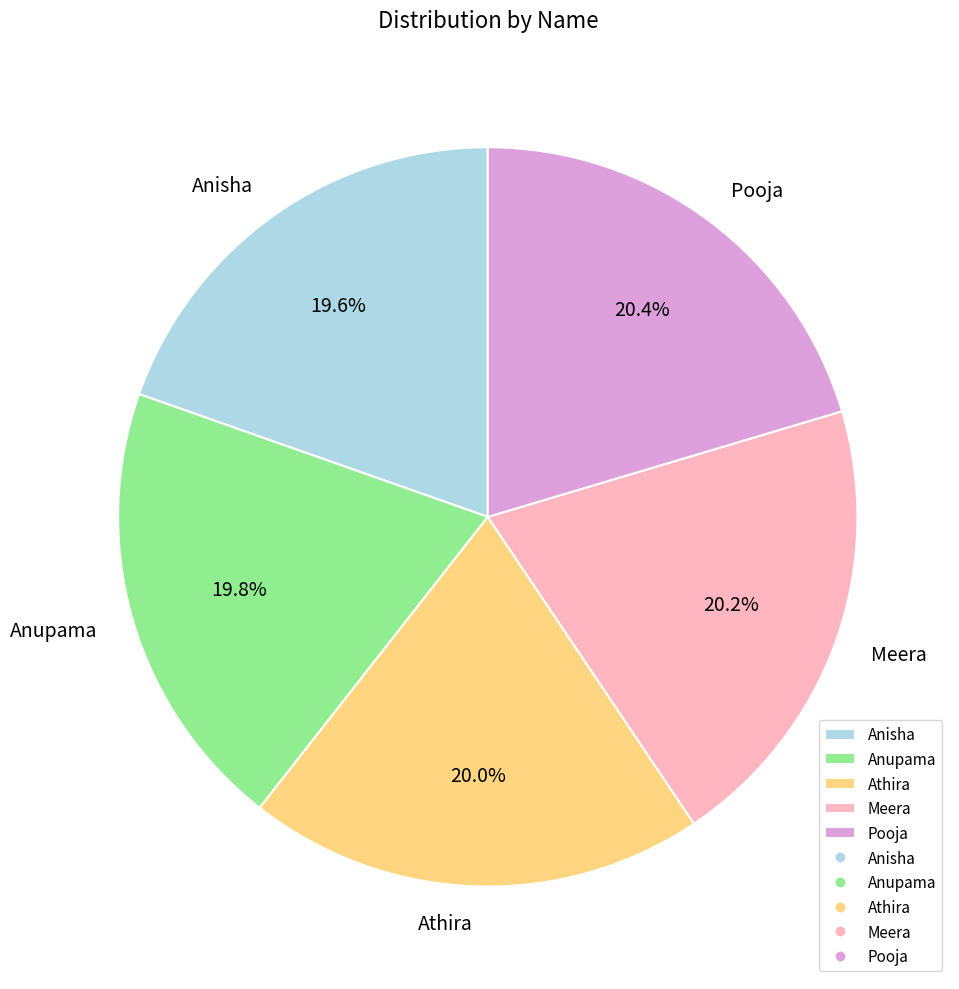

Combined, what portion of the pie is Anupama and Pooja?

40.2%